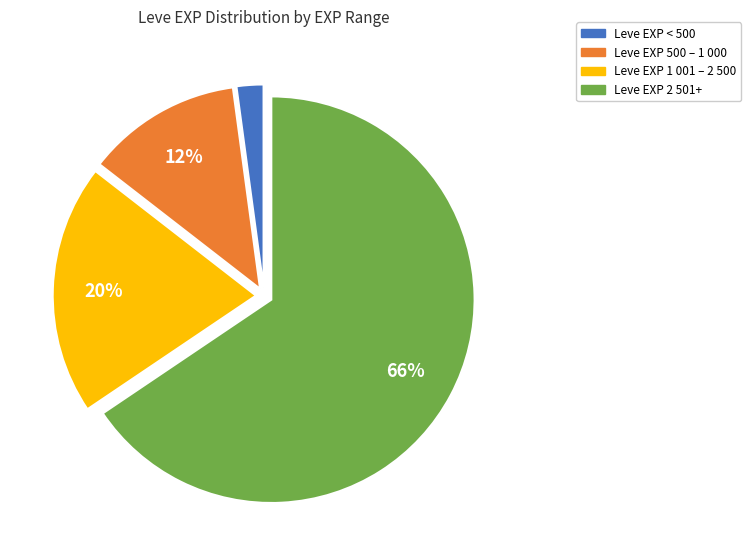

How many segments does this pie chart have?

4